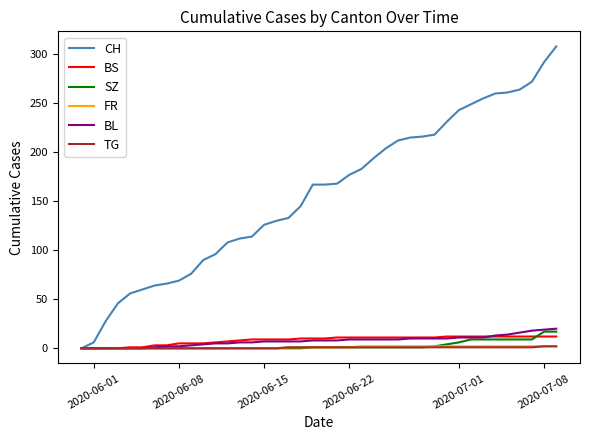

Which series has the widest spread of values?

CH